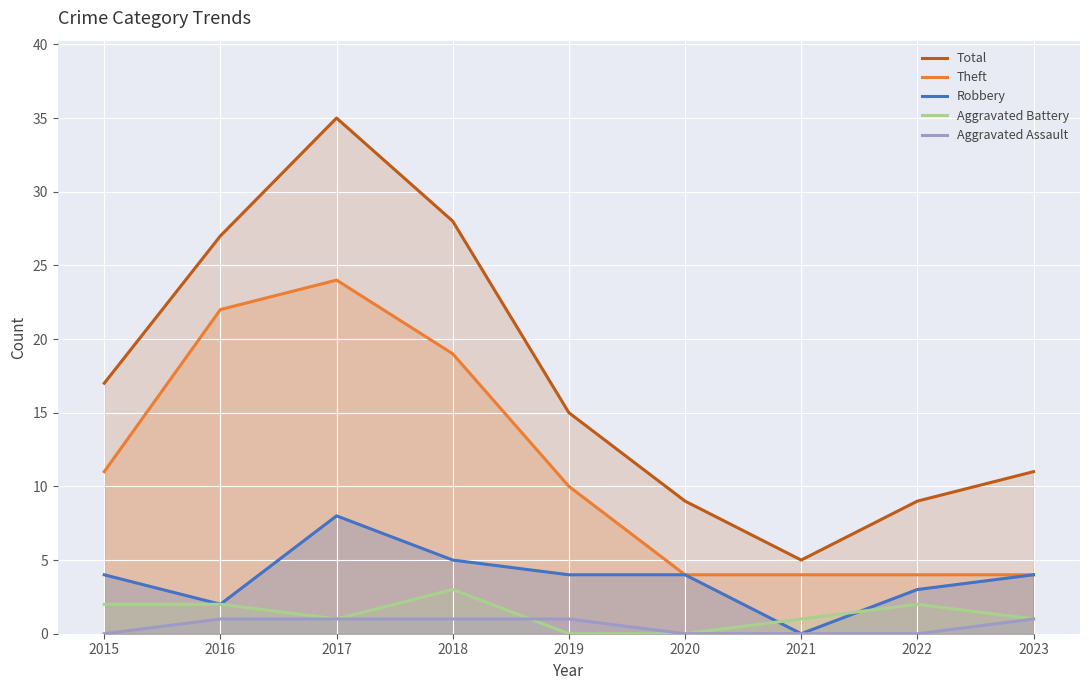

What is the sum of all Aggravated Assault values?

5